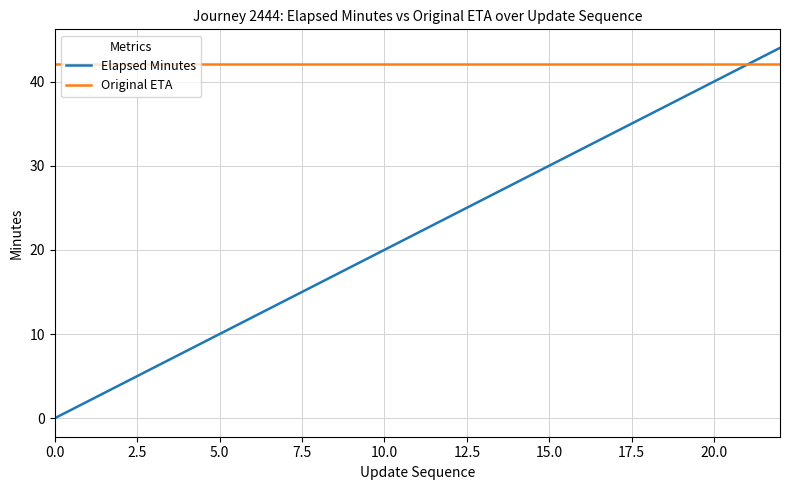

Which series has the largest total across all categories?

Original ETA